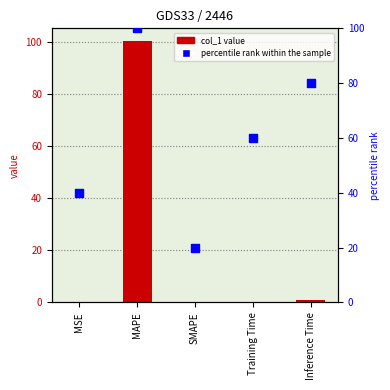

Which series reaches the minimum Y coordinate?

col_1 value